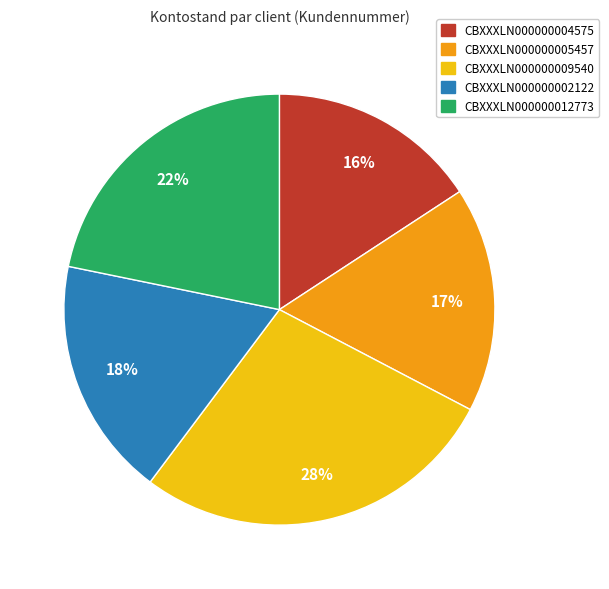

Do CBXXXLN000000009540 and CBXXXLN000000005457 together represent more than half of the pie?

No